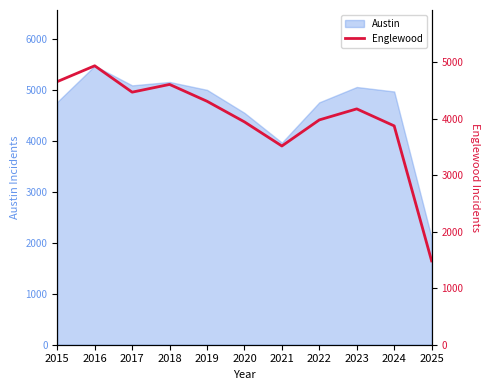

True or false: the data shows 7086 at 2023.

False